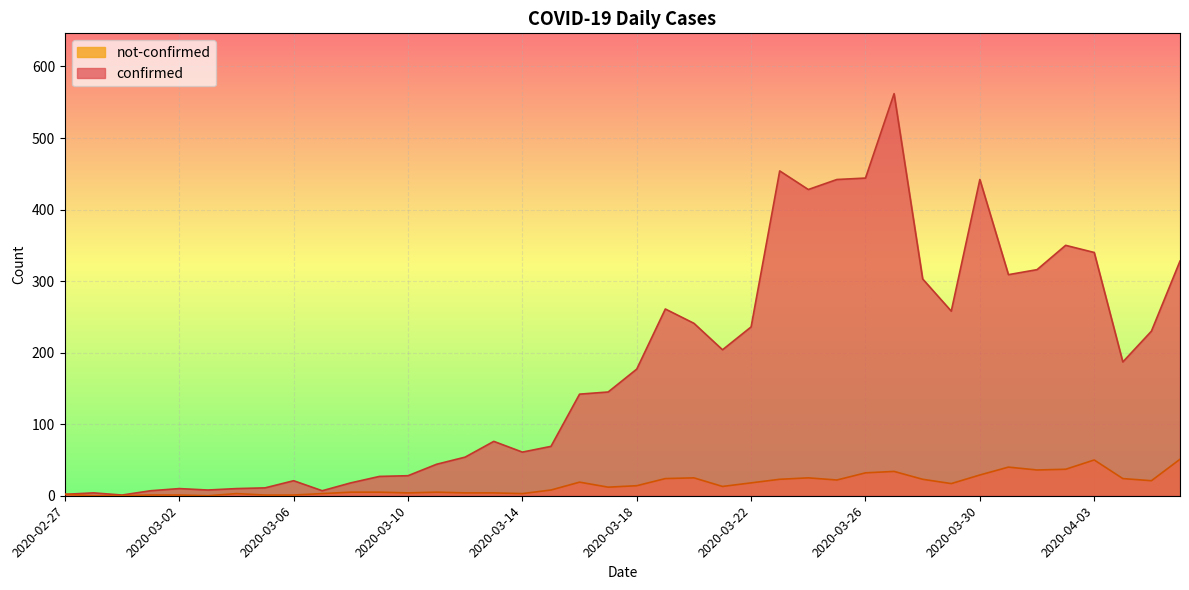

At which category does not-confirmed reach its first local peak?

2020-03-04